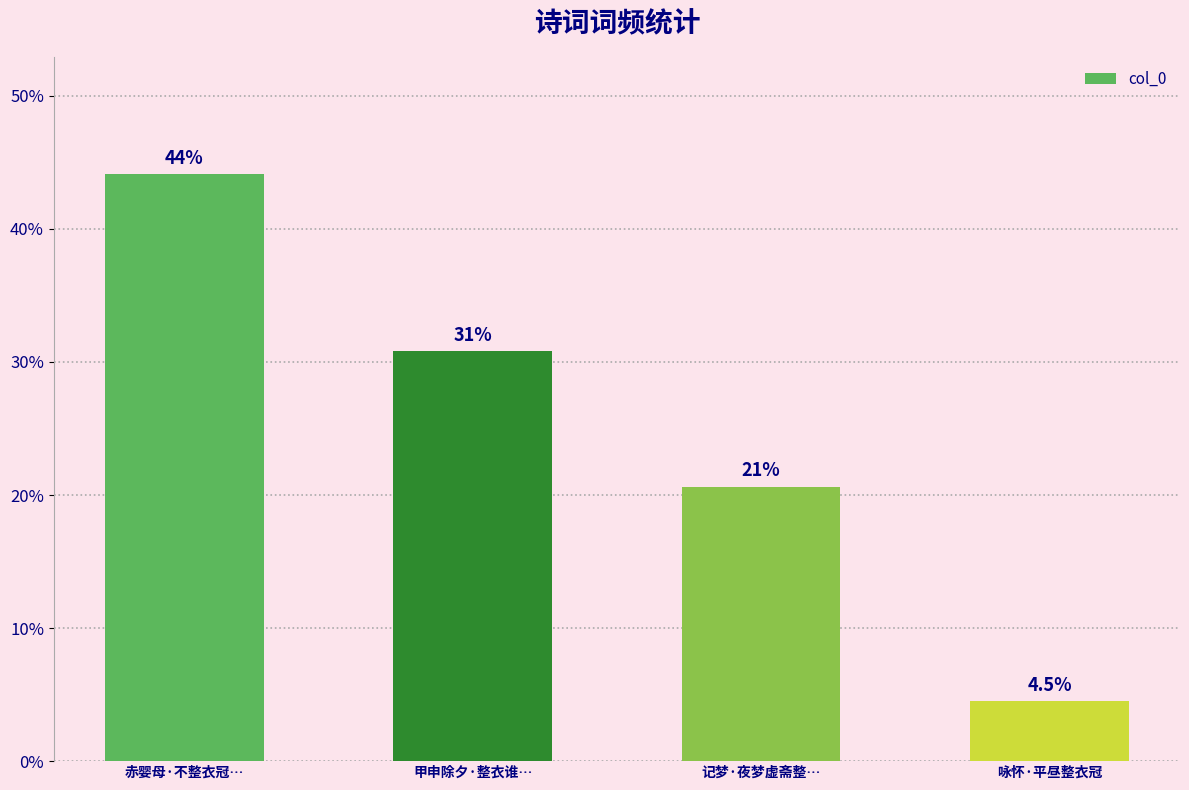

At which label does the data first exceed 30?

赤婴母·不整衣冠…